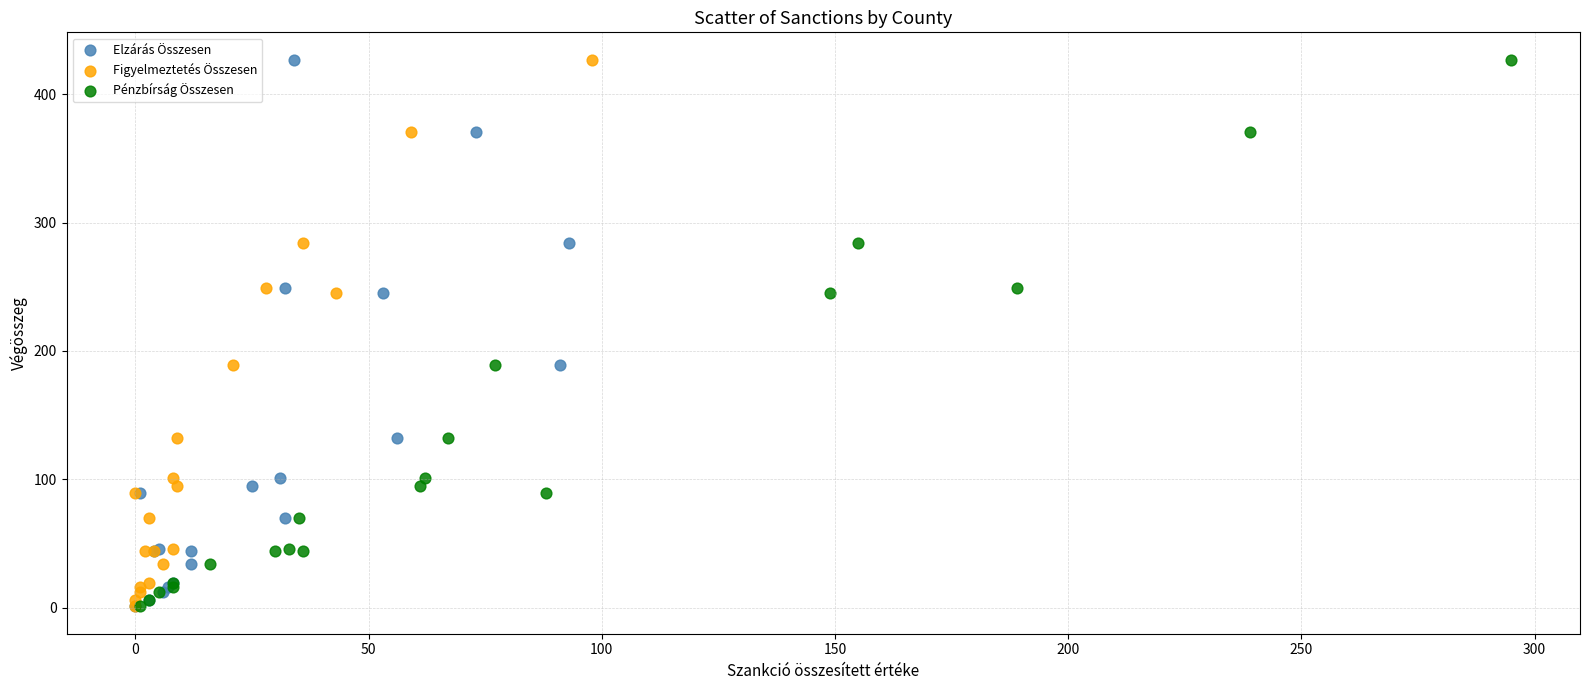

What are all the series names shown in the legend?

Elzárás Összesen, Figyelmeztetés Összesen, Pénzbírság Összesen